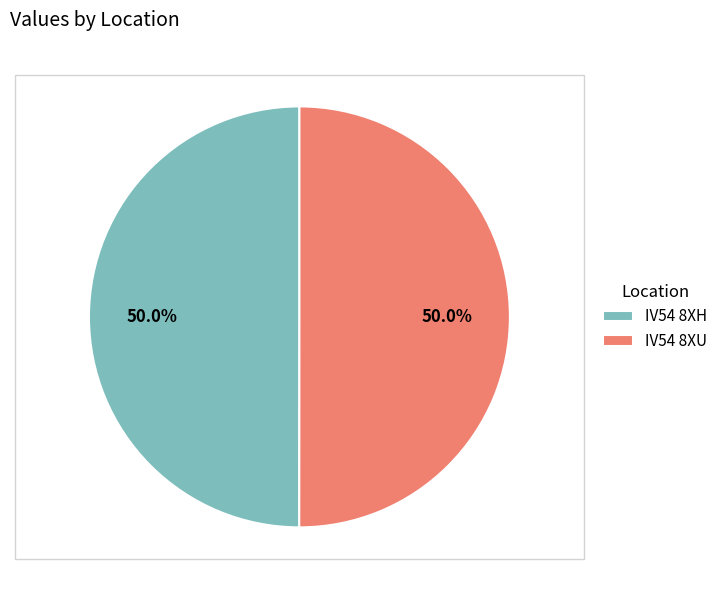

How many slices are in this pie chart?

2